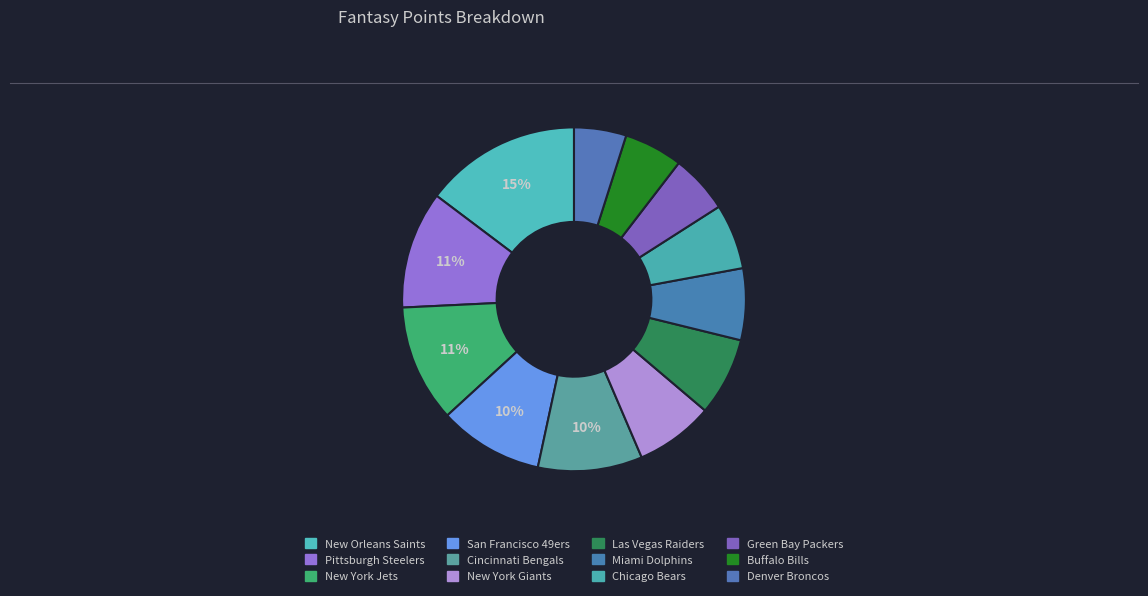

Does San Francisco 49ers account for over 50% of the chart?

No